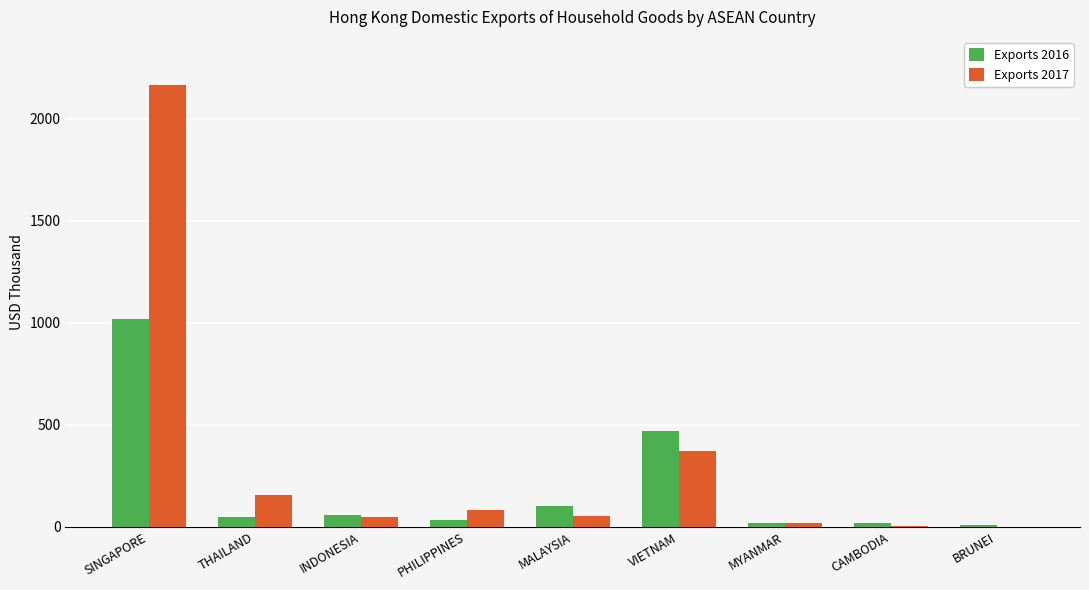

The value of Exports 2016 at THAILAND is 49.8. True or false?

True